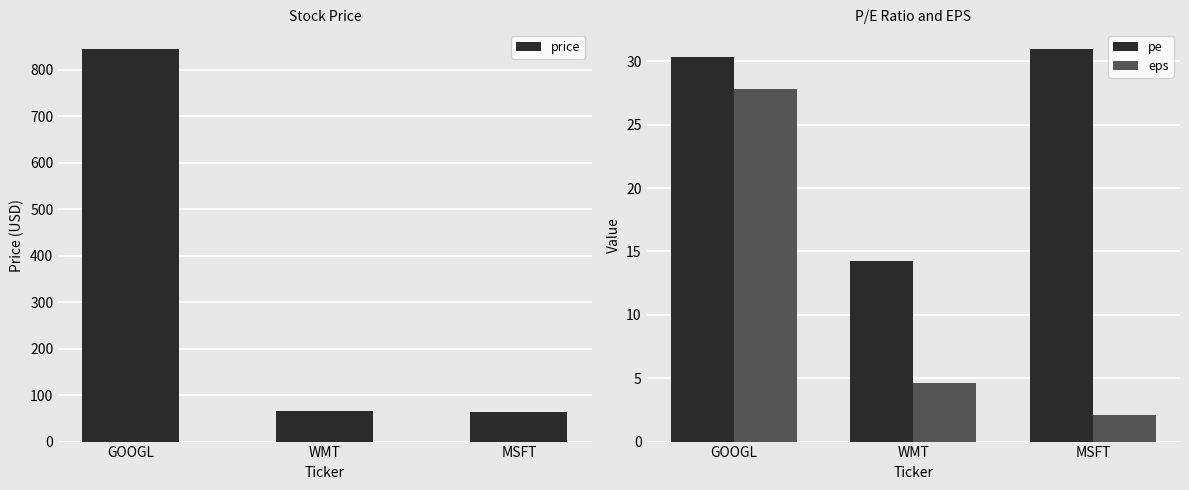

What is the sum of all price values?

974